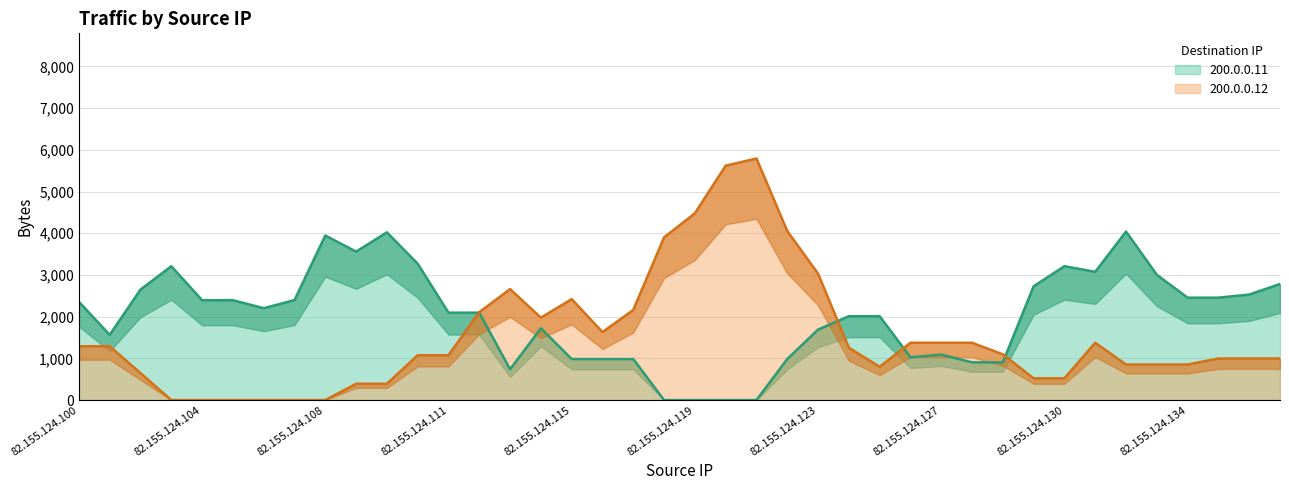

Rank the series by their average value, from lowest to highest.

200.0.0.12, 200.0.0.11